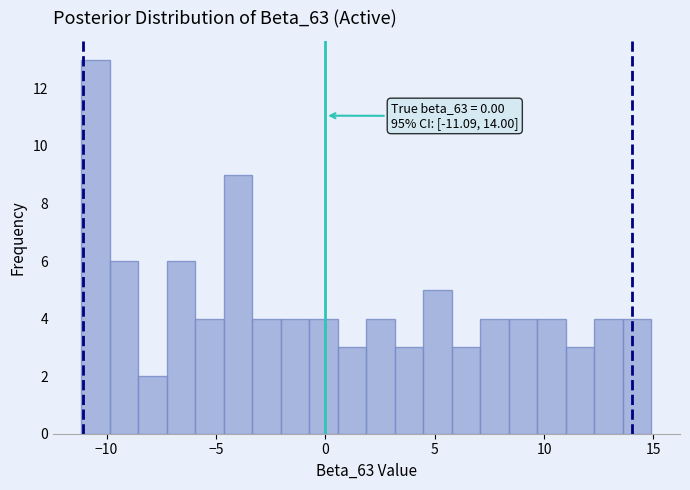

Around what value on the x-axis is the tallest bar? Give the approximate position of its centre, as read against the axis.

-10.5